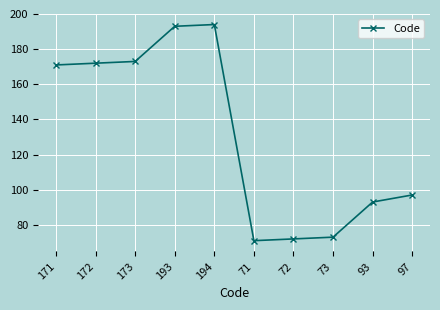

Reading left to right, transcribe all the data shown in this chart.

171=171	172=172	173=173	193=193	194=194	71=71	72=72	73=73	93=93	97=97